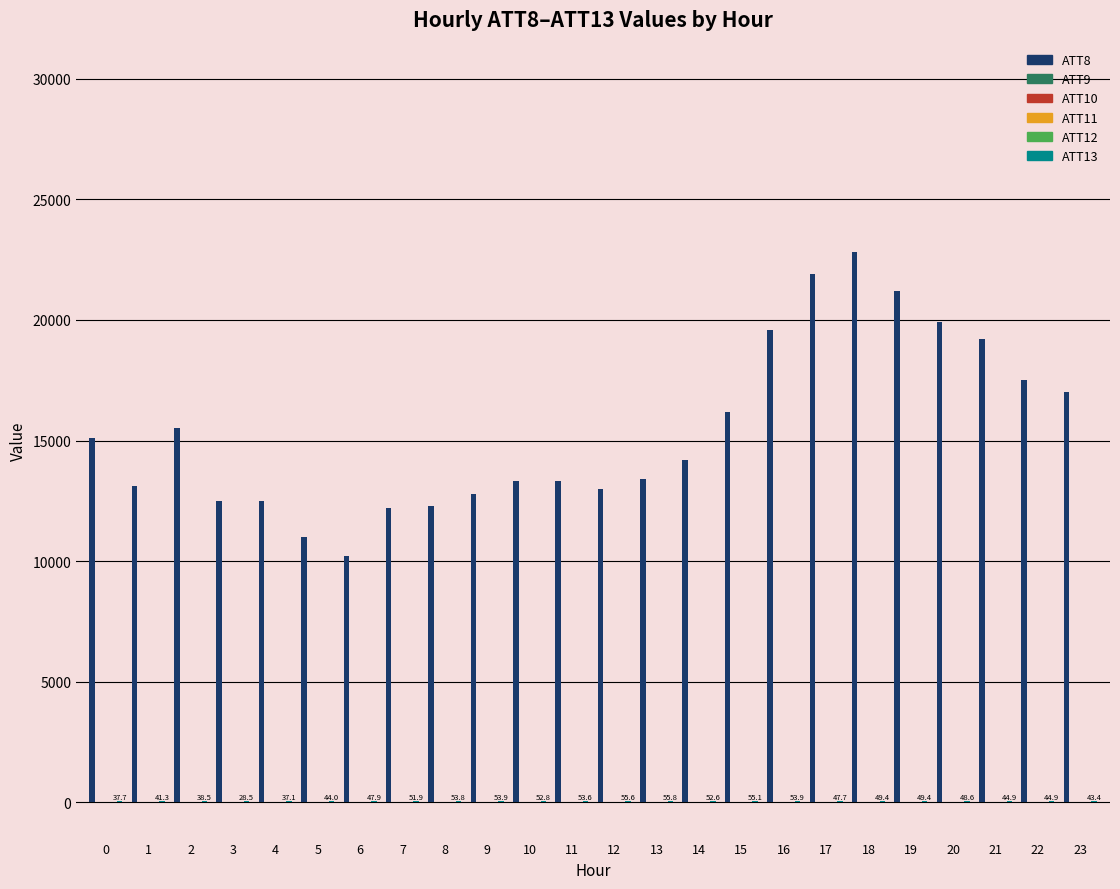

How many series are shown in this chart?

6